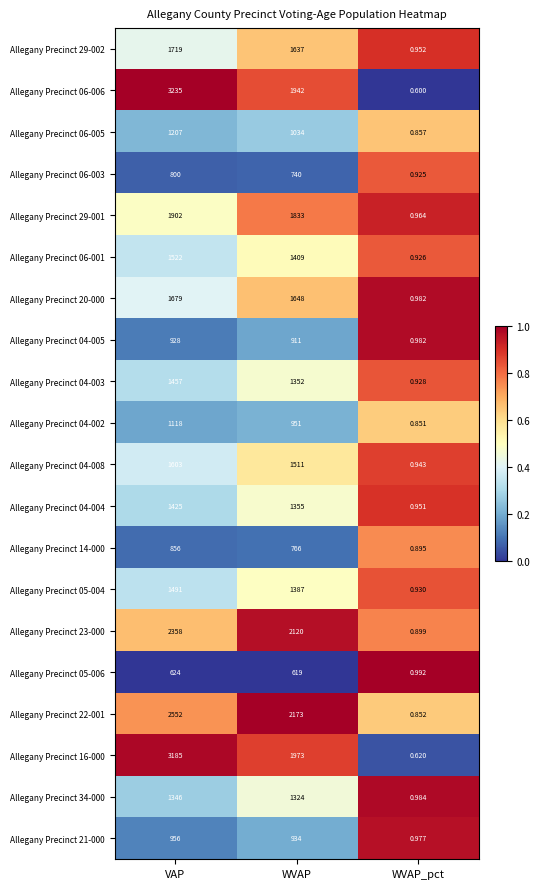

Where does the Allegany Precinct 04-008 series first go above 1511?

VAP